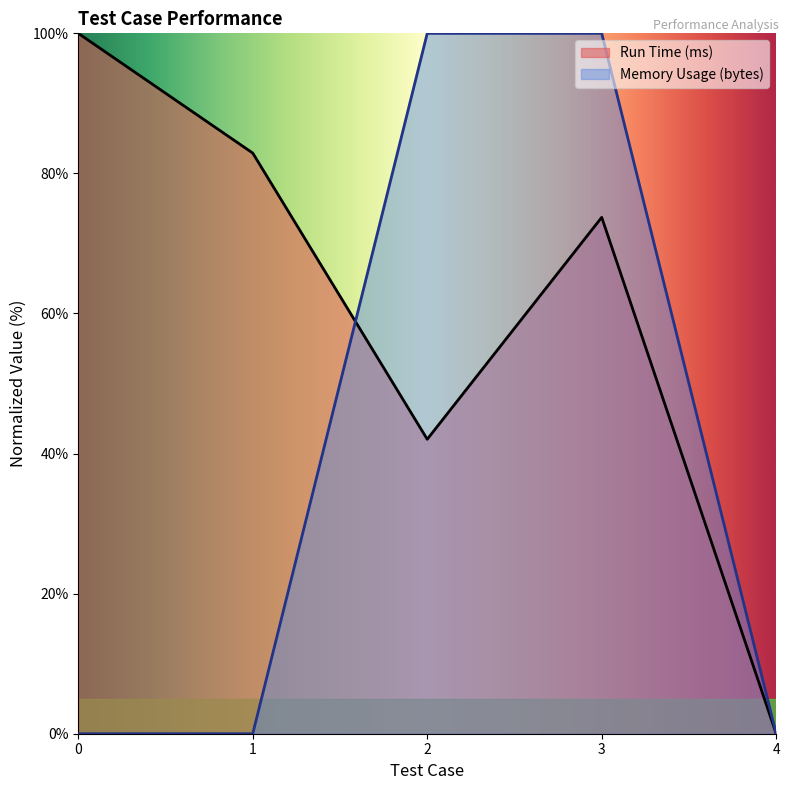

Between 1 and 3, which is larger?

1